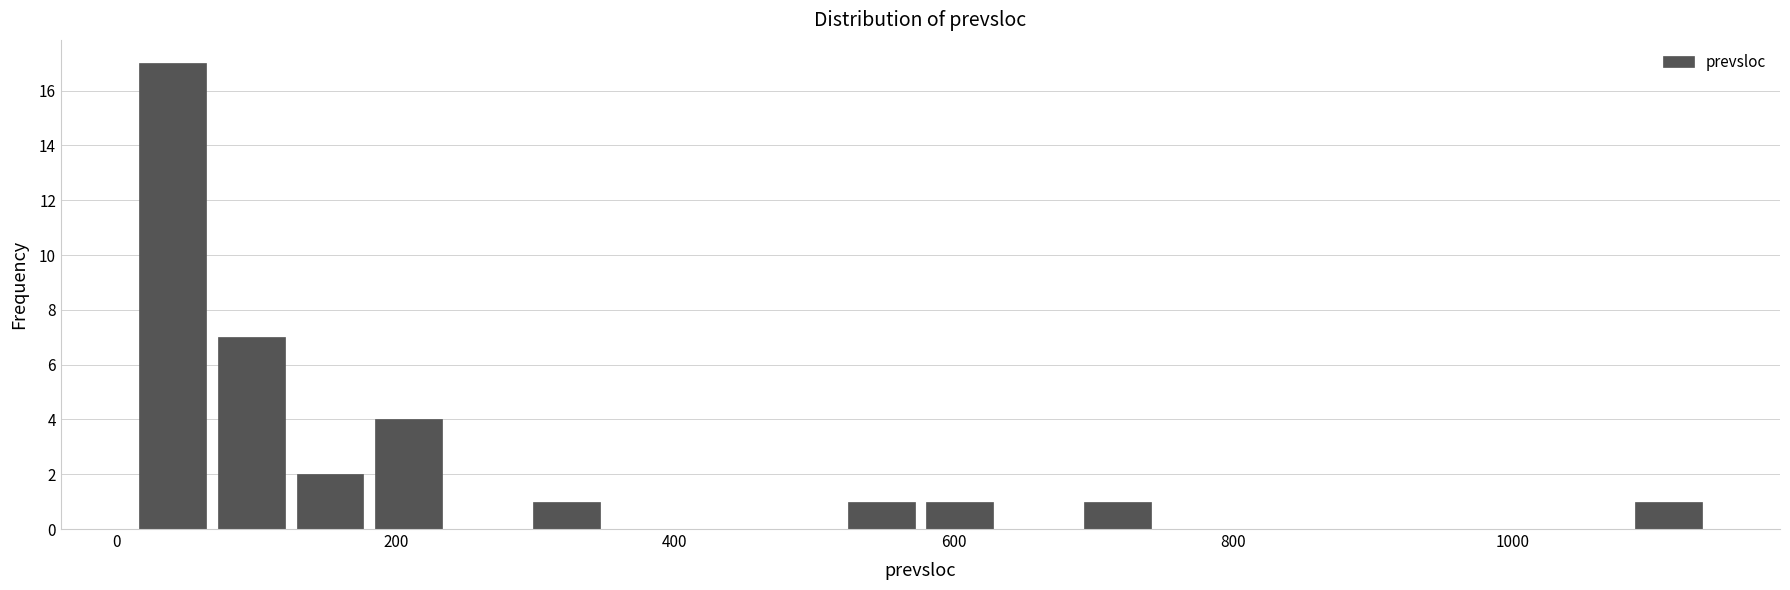

Around what value on the x-axis is the tallest bar? Give the approximate position of its centre, as read against the axis.

40